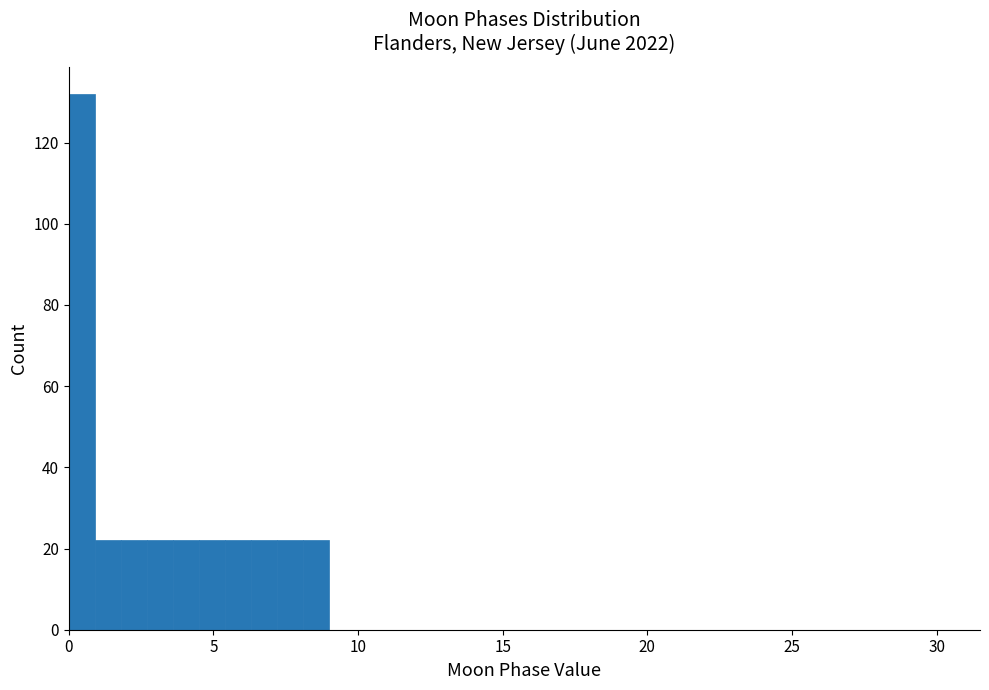

Around what value on the x-axis is the tallest bar? Give the approximate position of its centre, as read against the axis.

0.5